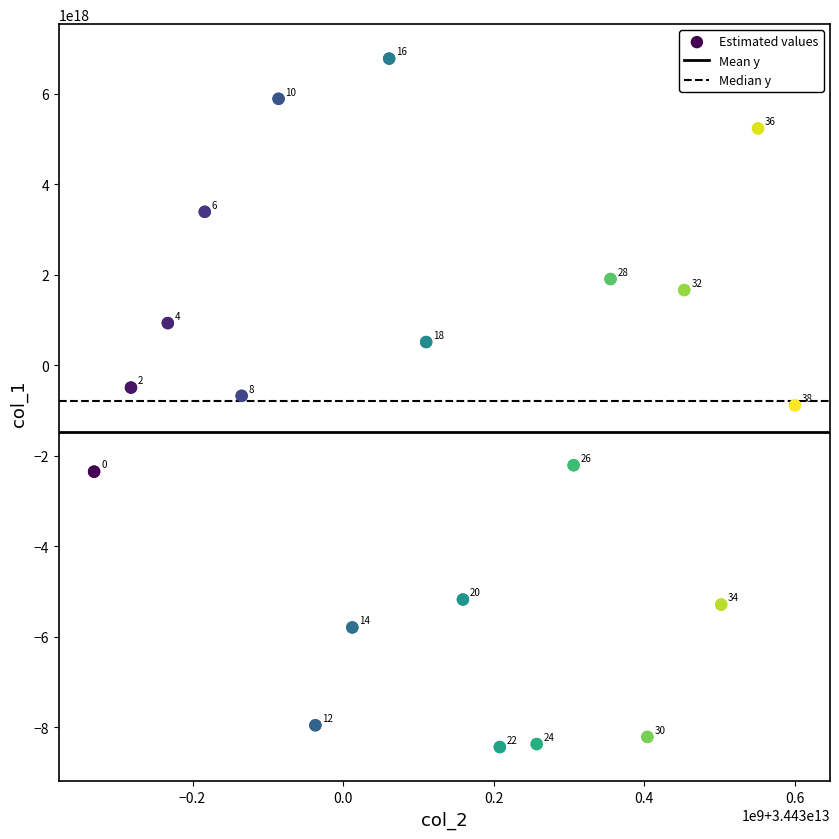

What Y value in the scatter plot is closest to -830489254693533696?

-887372138897919872